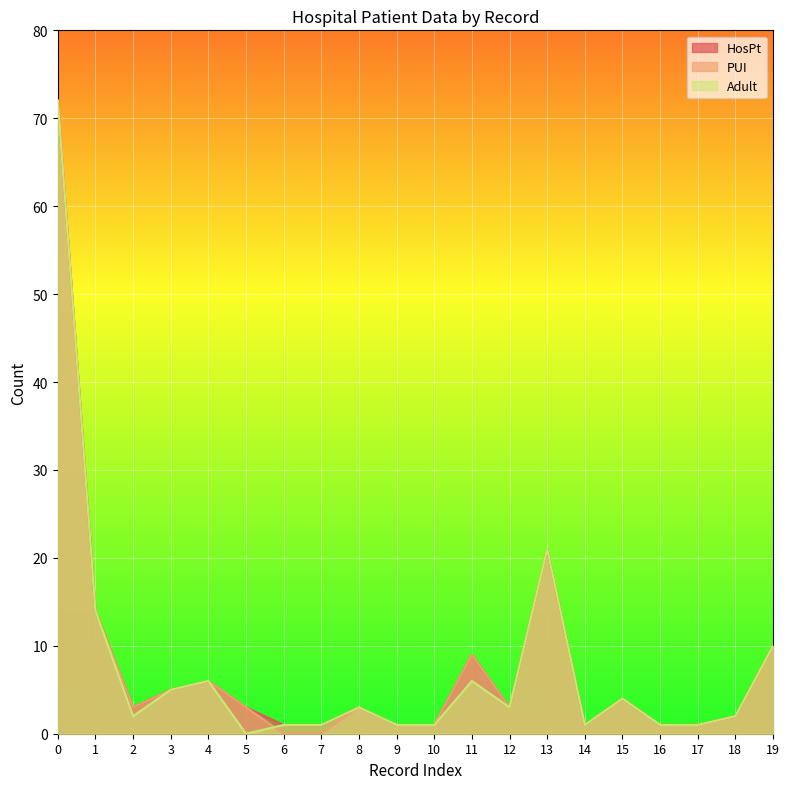

Rank the series by their maximum value, from lowest to highest.

HosPt, PUI, Adult